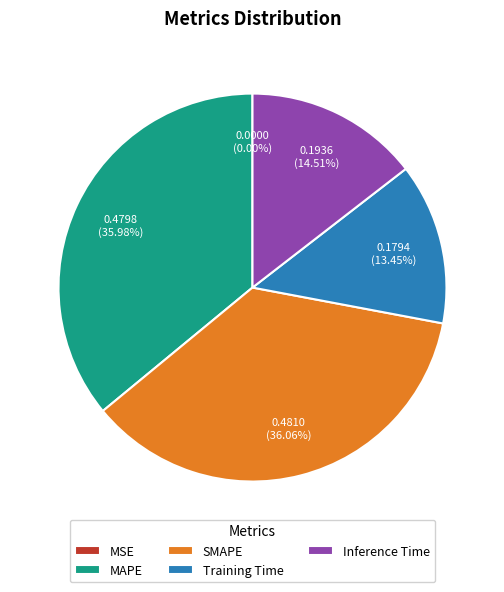

Does any single category account for the majority?

No